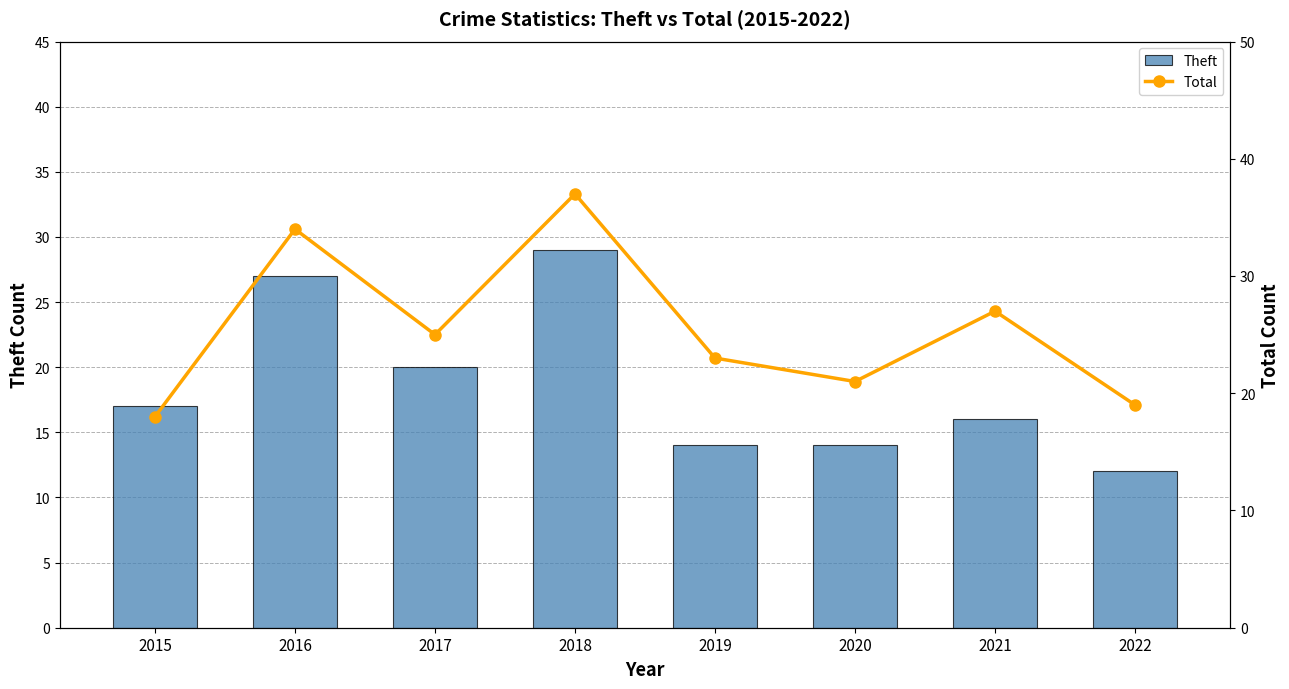

Does the chart contain any negative values?

No